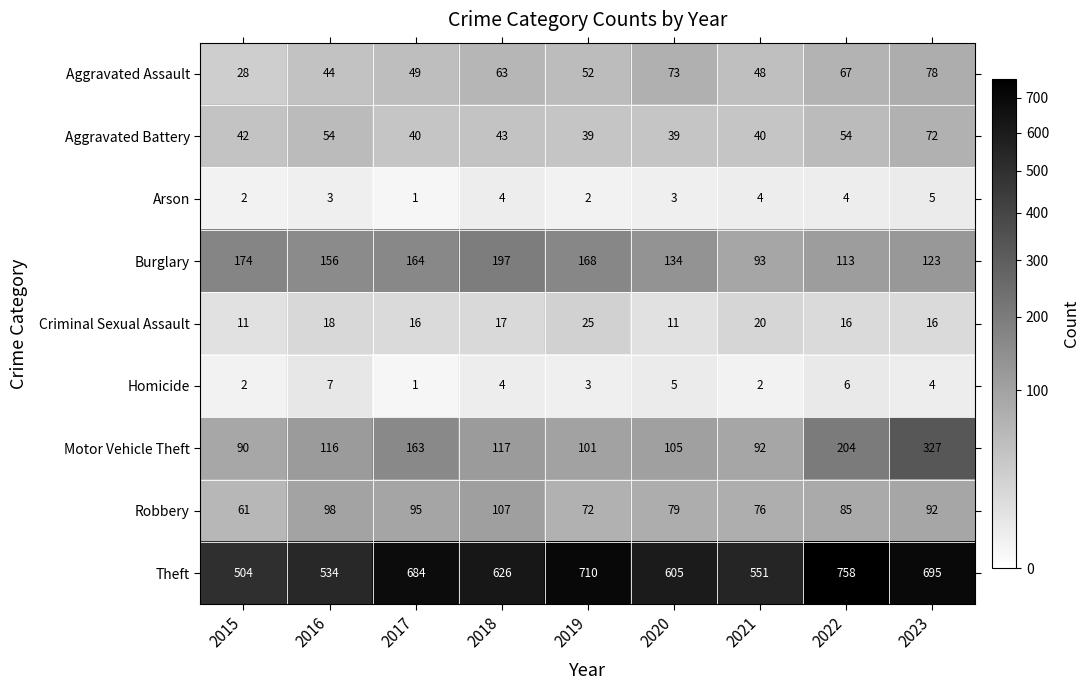

At which label does Criminal Sexual Assault reach its peak?

2019